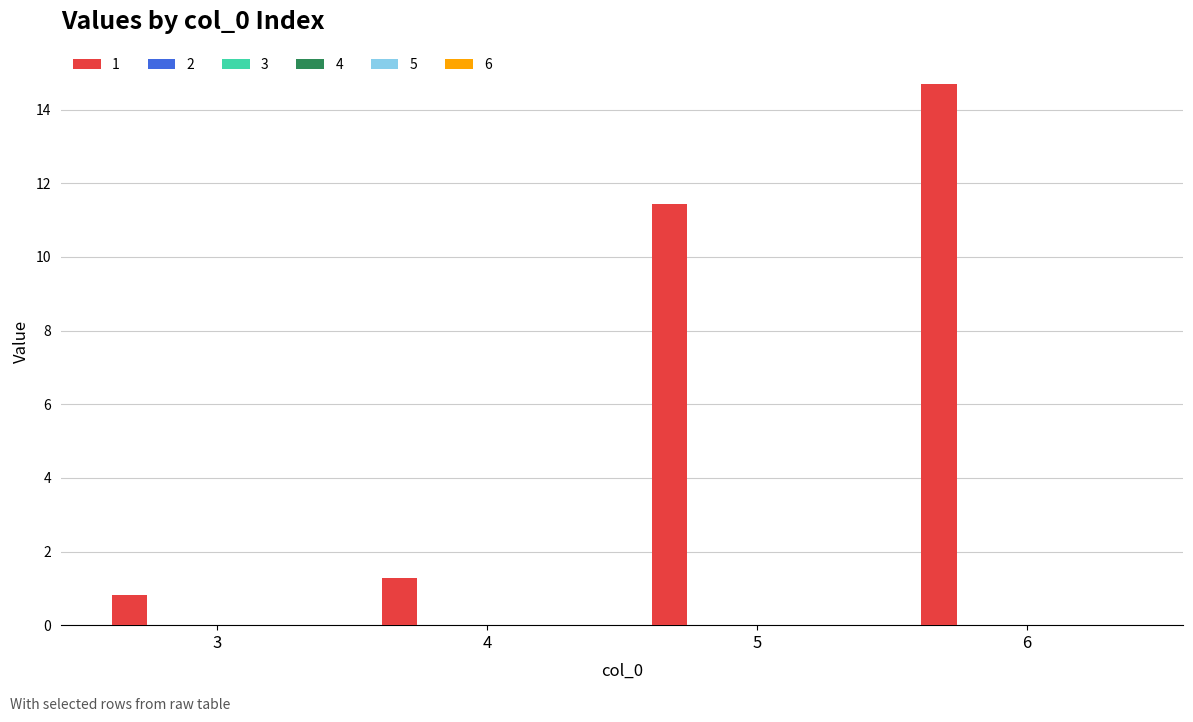

What is the difference between the second highest and minimum values?

10.6